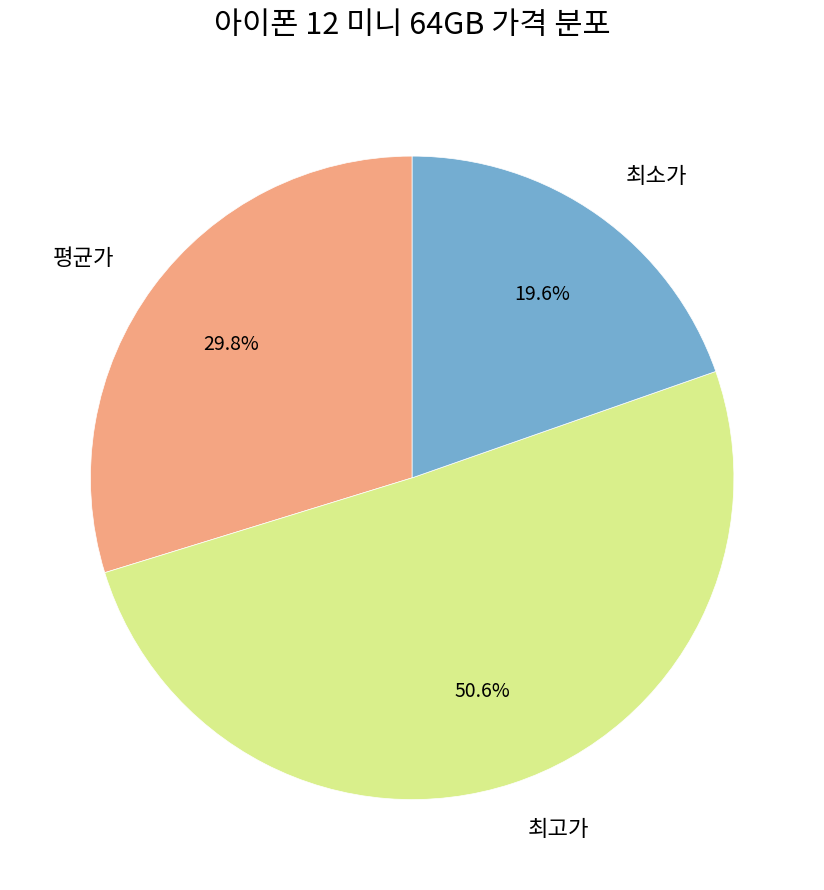

How much of the chart is everything except 최소가?

80.4%